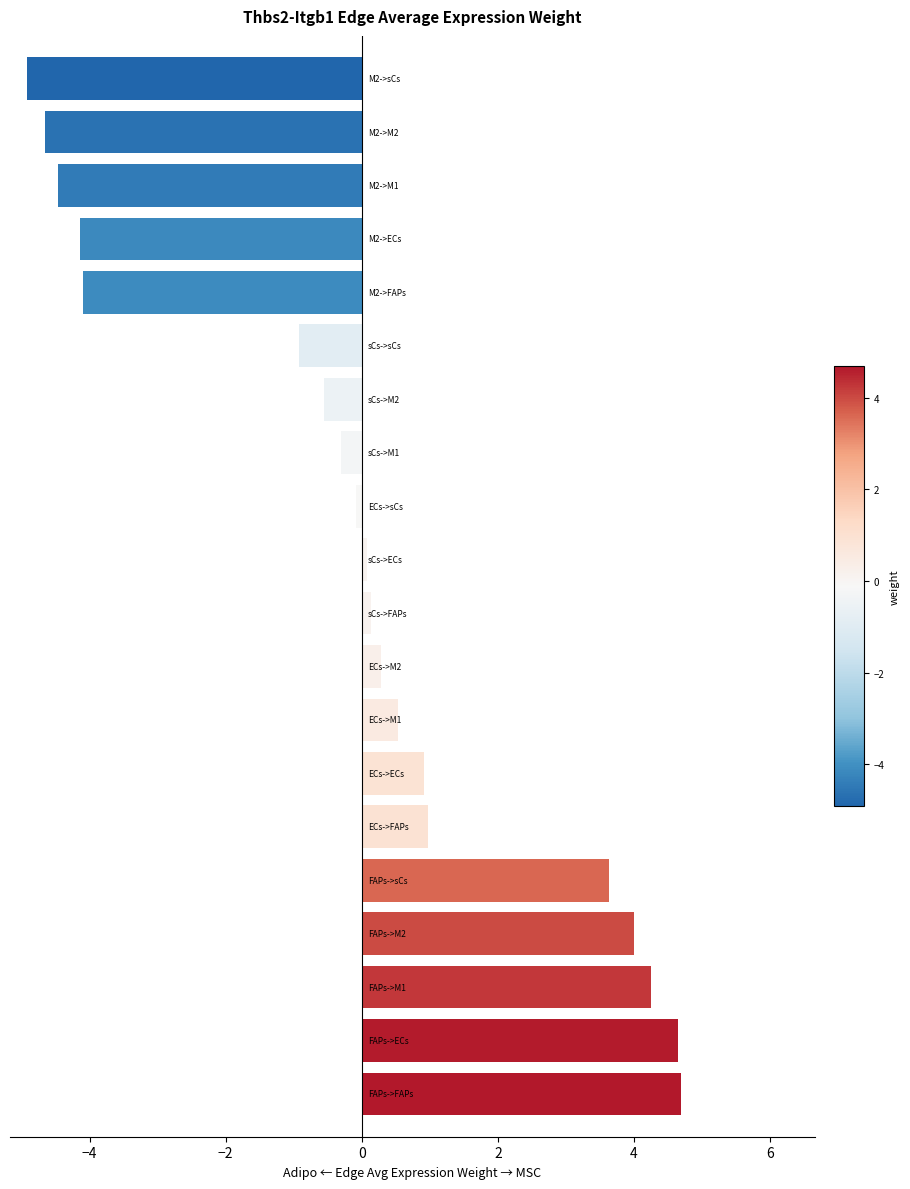

What is the minimum value shown in the chart?

-4.9